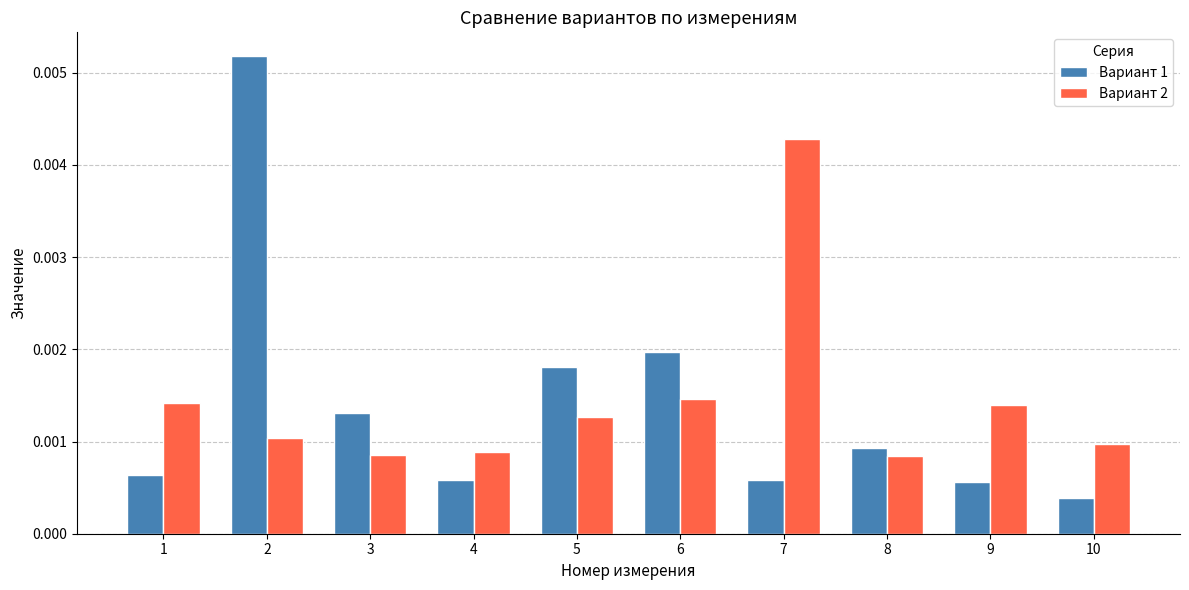

Is the value of Вариант 2 at 10 greater than the value of Вариант 1 at 1?

Yes